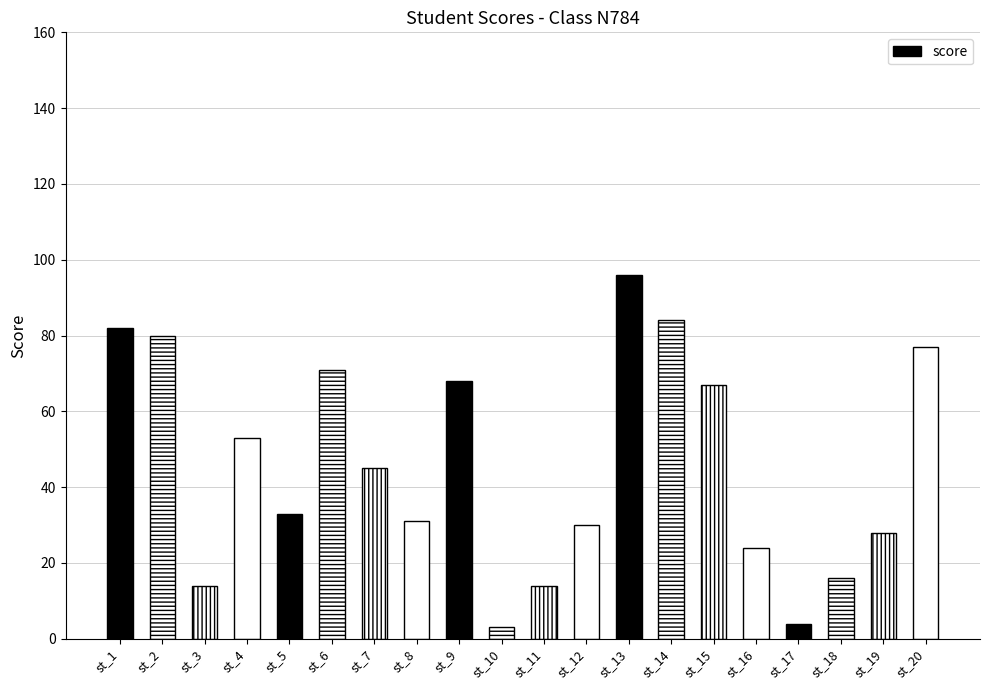

What is the difference between the values at st_17 and st_8?

27